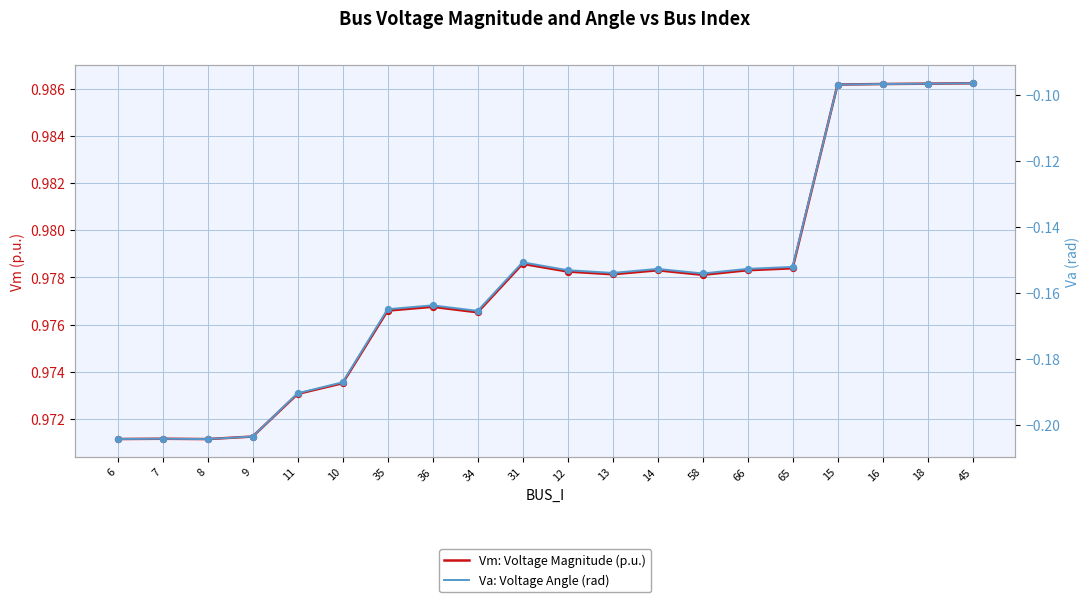

Which series has the widest spread of Y values?

Va: Voltage Angle (rad)